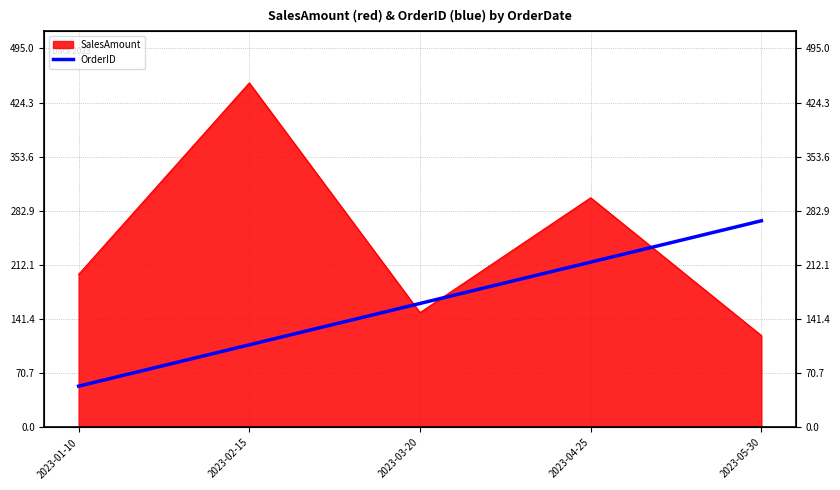

Reading left to right, what are all the values shown in this chart?

2023-01-10=54	2023-02-15=108	2023-03-20=162	2023-04-25=216	2023-05-30=270